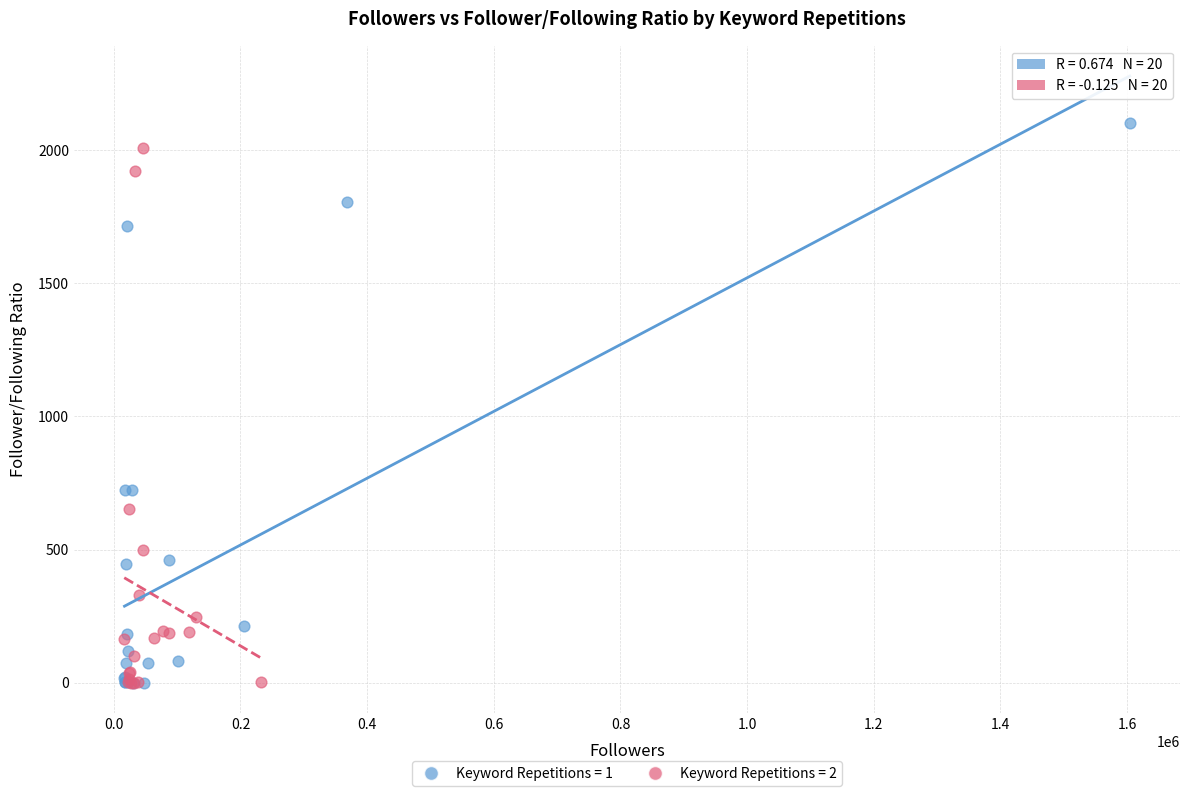

What are all the series names shown in the legend?

Keyword Repetitions = 1, Keyword Repetitions = 2